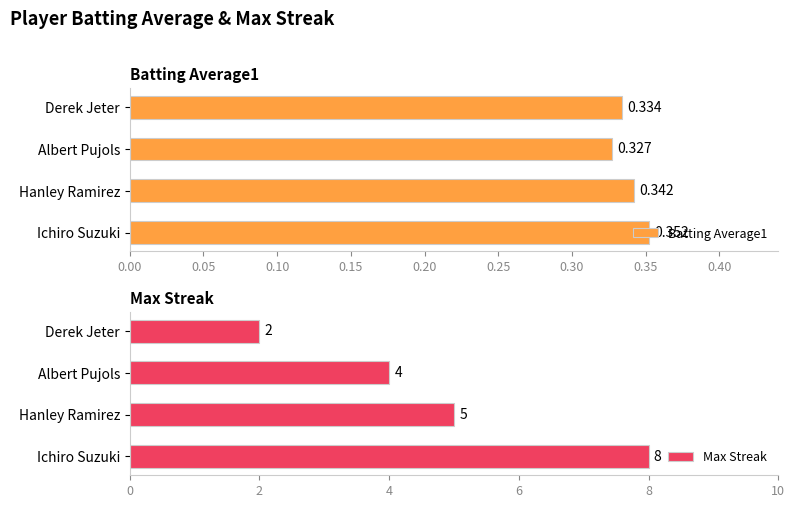

List the labels in order of Max Streak value, largest first.

Ichiro Suzuki, Hanley Ramirez, Albert Pujols, Derek Jeter